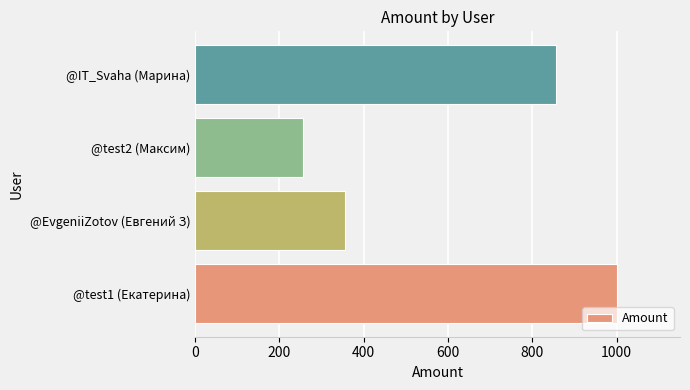

Reading bottom to top, extract all data points from this chart.

1000	356	256	856